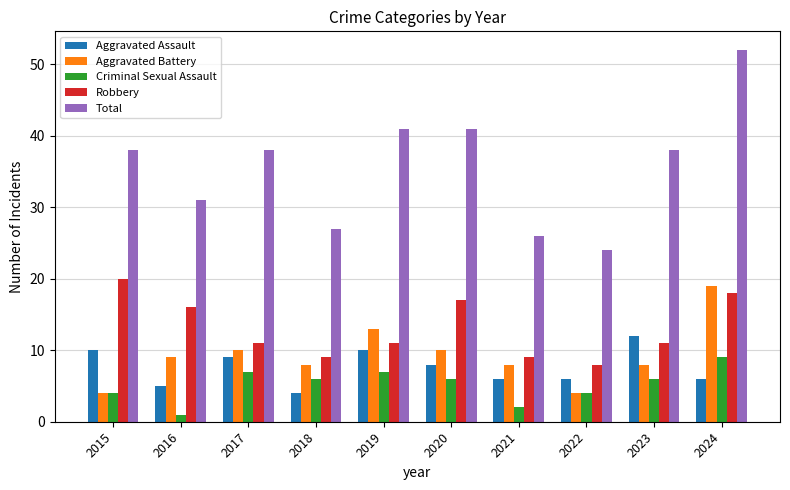

Is the value of Aggravated Assault at 2021 greater than the value of Aggravated Battery at 2024?

No